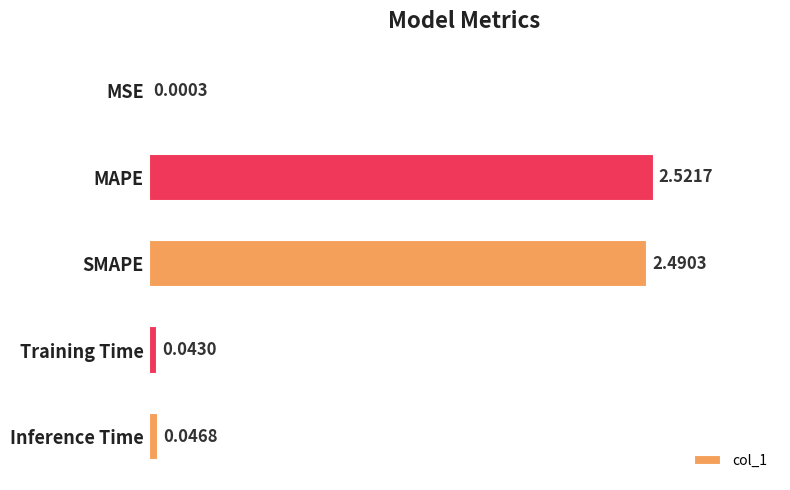

What is the change in value from SMAPE to Inference Time?

-2.4